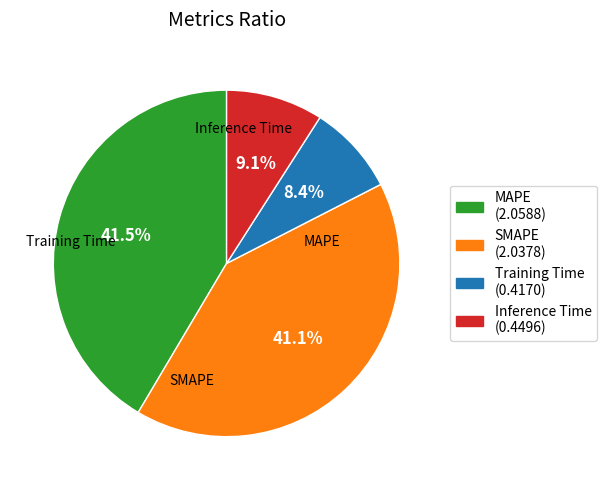

To the nearest percent, what is the difference between the largest and smallest slice percentages?

33%